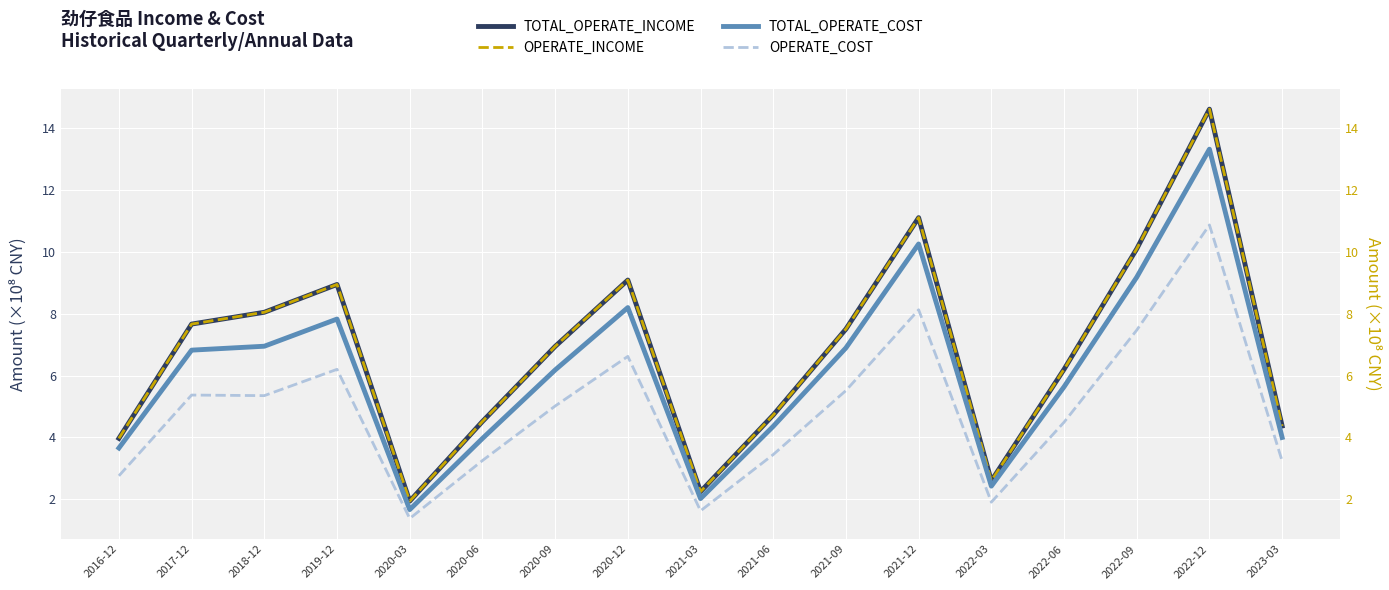

In TOTAL_OPERATE_COST, how many points are higher than both neighbors (excluding endpoints)?

4